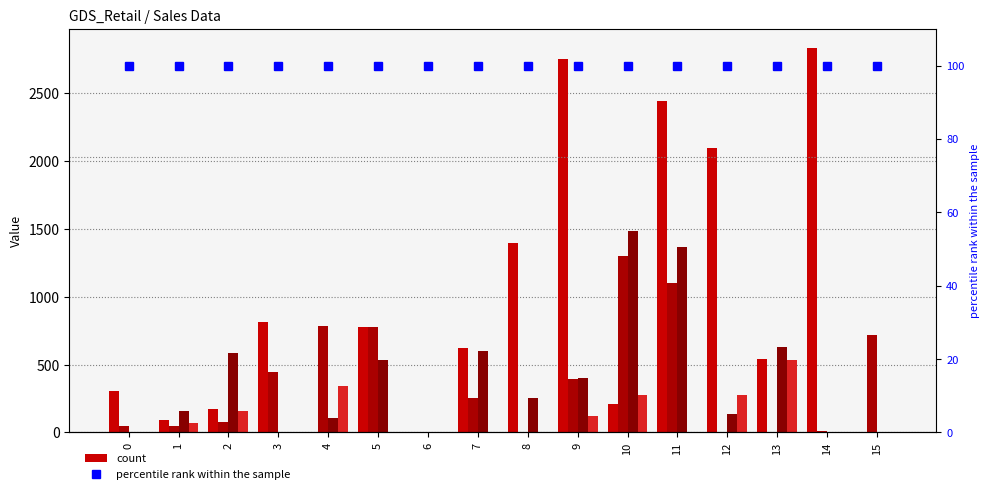

What is the value of the Retail_0002 bar at the 11th from the left?

1299.8